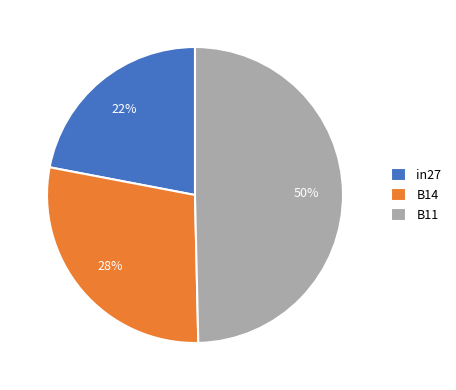

Rank the categories by value from highest to lowest.

B11, B14, in27